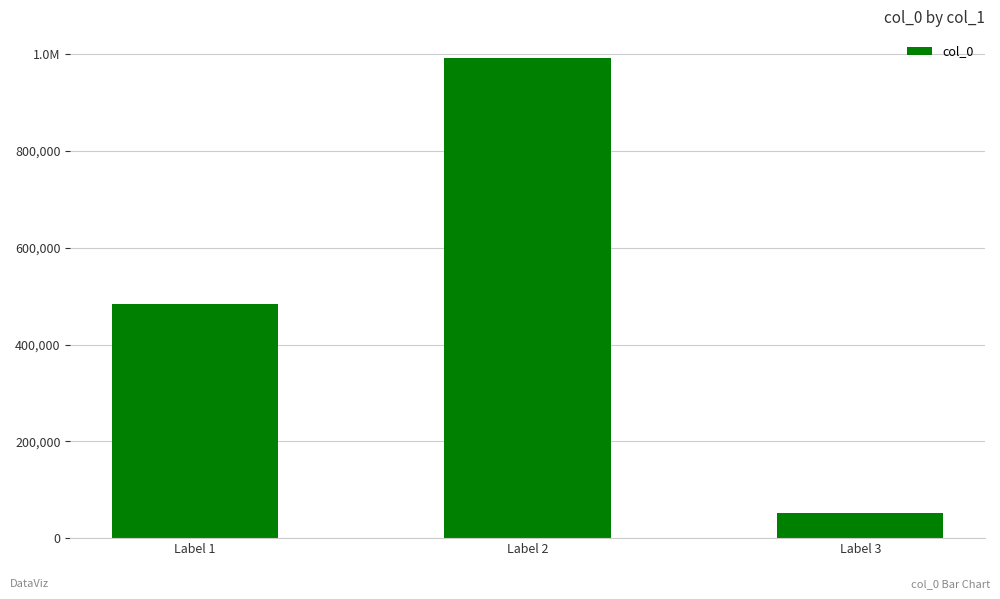

Is it true that the value at Label 1 is 483521?

True